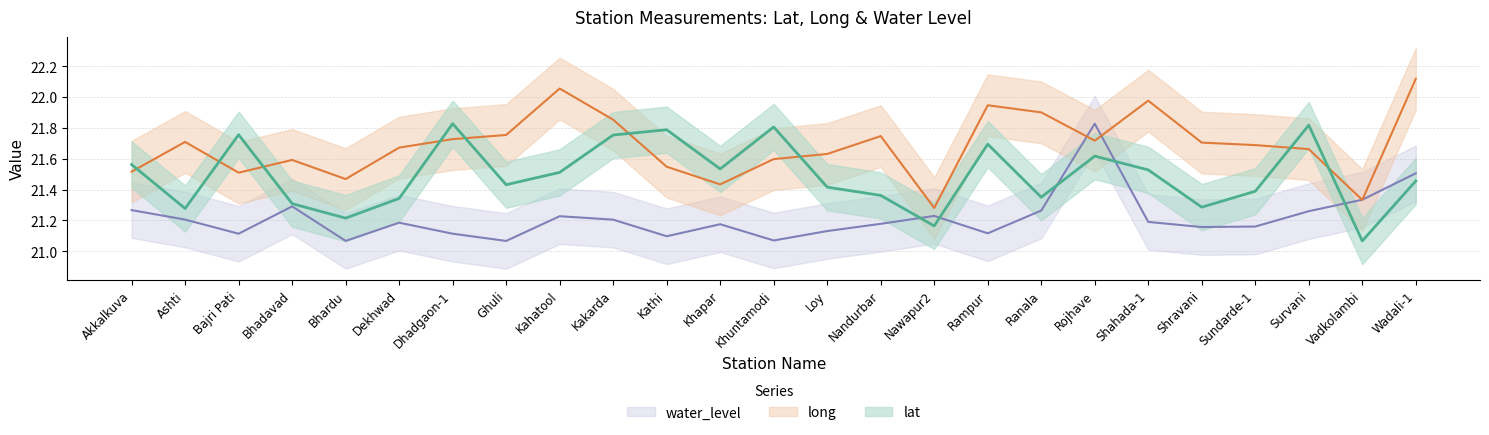

Is this an area chart (filled region under the line)?

No